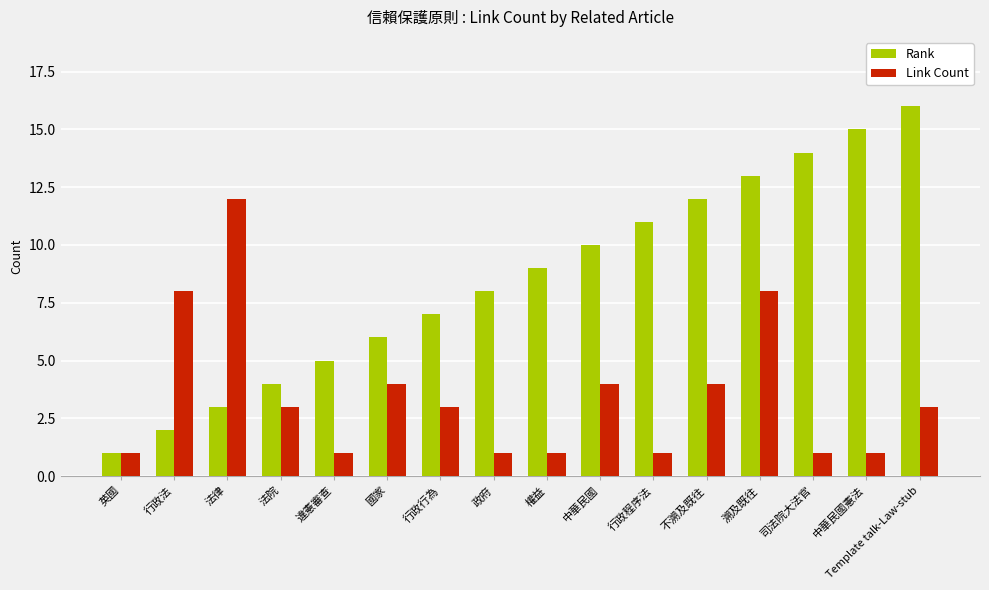

Reading right to left, extract all data points from this chart.

Rank: Template talk-Law-stub=16	中華民國憲法=15	司法院大法官=14	溯及既往=13	不溯及既往=12	行政程序法=11	中華民國=10	權益=9	政府=8	行政行為=7	國家=6	違憲審查=5	法院=4	法律=3	行政法=2	英國=1
Link Count: Template talk-Law-stub=3	中華民國憲法=1	司法院大法官=1	溯及既往=8	不溯及既往=4	行政程序法=1	中華民國=4	權益=1	政府=1	行政行為=3	國家=4	違憲審查=1	法院=3	法律=12	行政法=8	英國=1